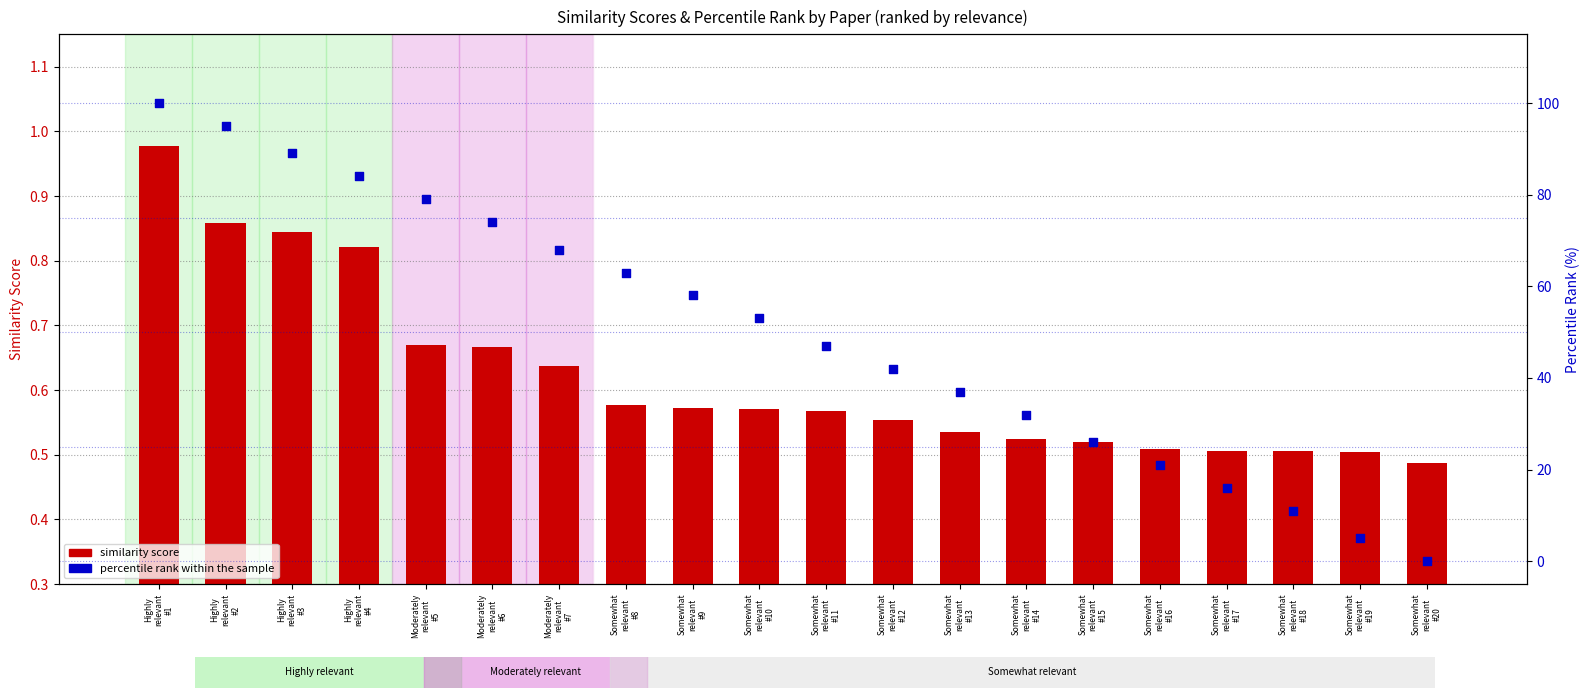

Is the value of percentile rank within sample at Somewhat
relevant
#15 greater than the value of similarity score at Somewhat
relevant
#19?

Yes